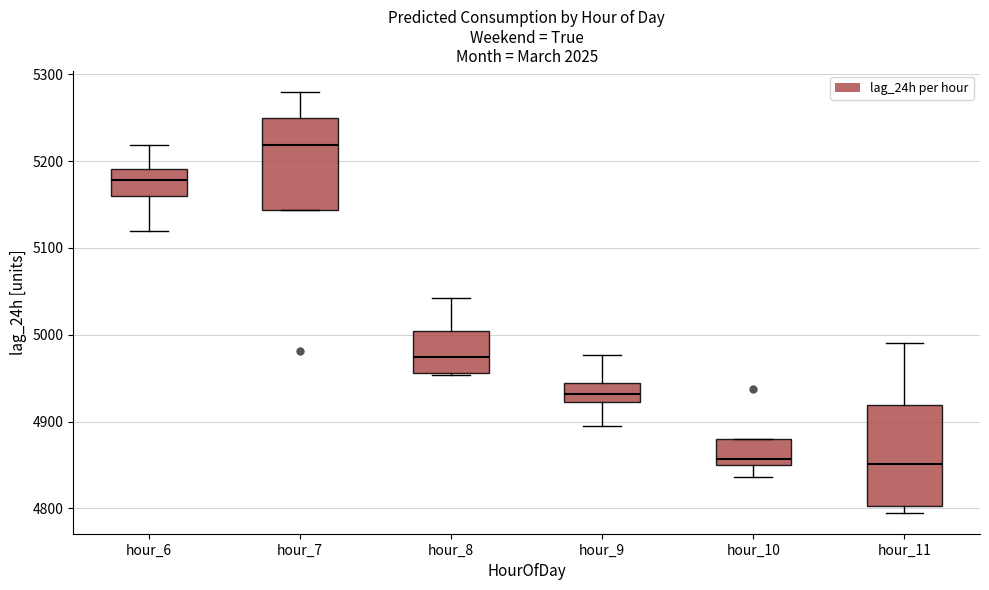

Which box has the highest median line?

hour_7